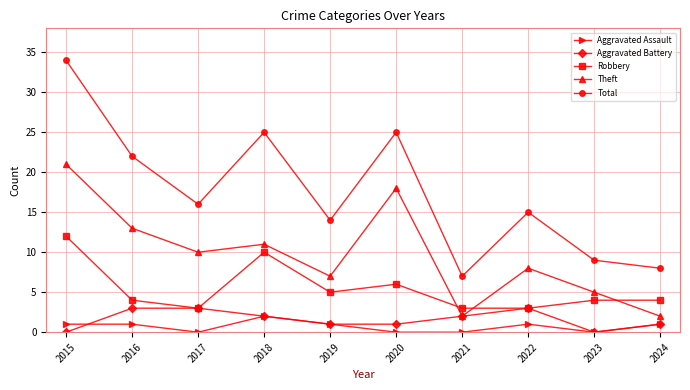

Rank the series by their maximum value, from highest to lowest.

Total, Theft, Robbery, Aggravated Battery, Aggravated Assault